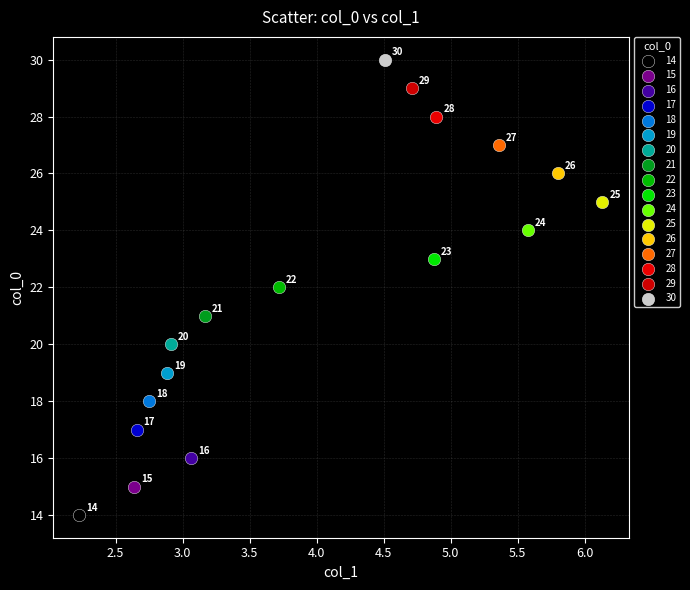

What are all the series names shown in the legend?

14, 15, 16, 17, 18, 19, 20, 21, 22, 23, 24, 25, 26, 27, 28, 29, 30